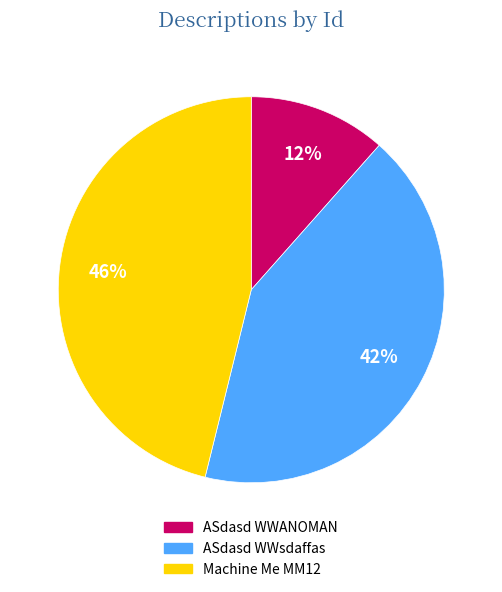

What is the ratio of the value at ASdasd WWsdaffas to the value at Machine Me MM12?

0.9